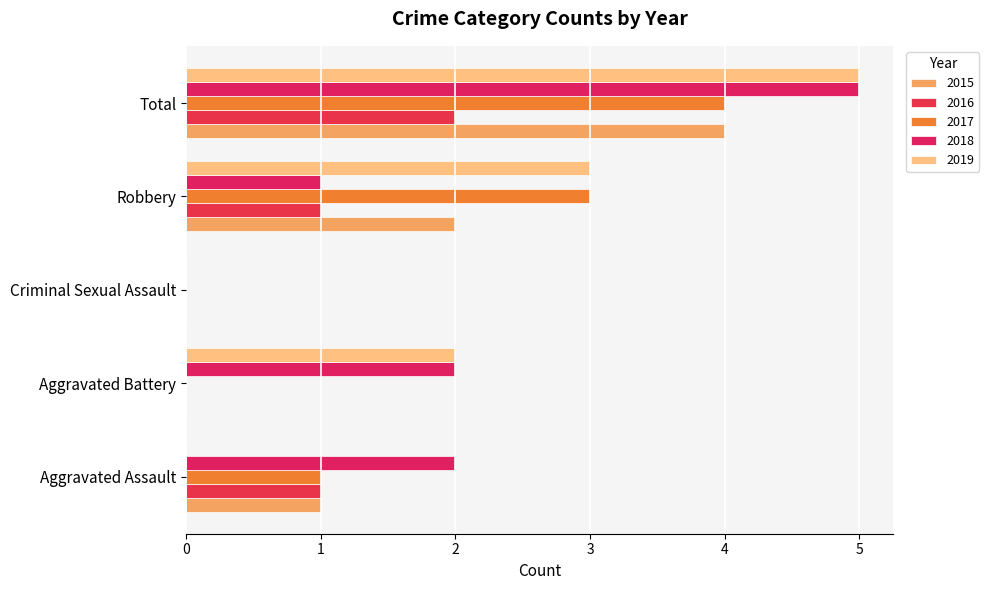

Count the number of categories in the chart.

5